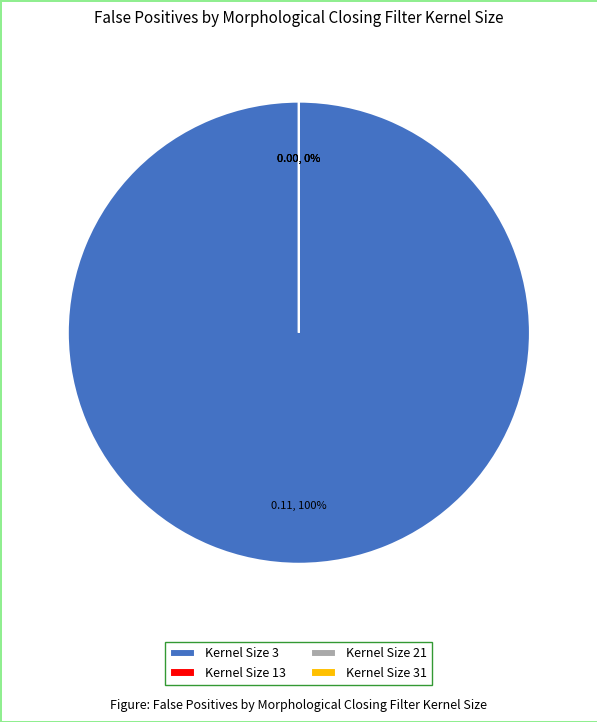

How many segments does this pie chart have?

4